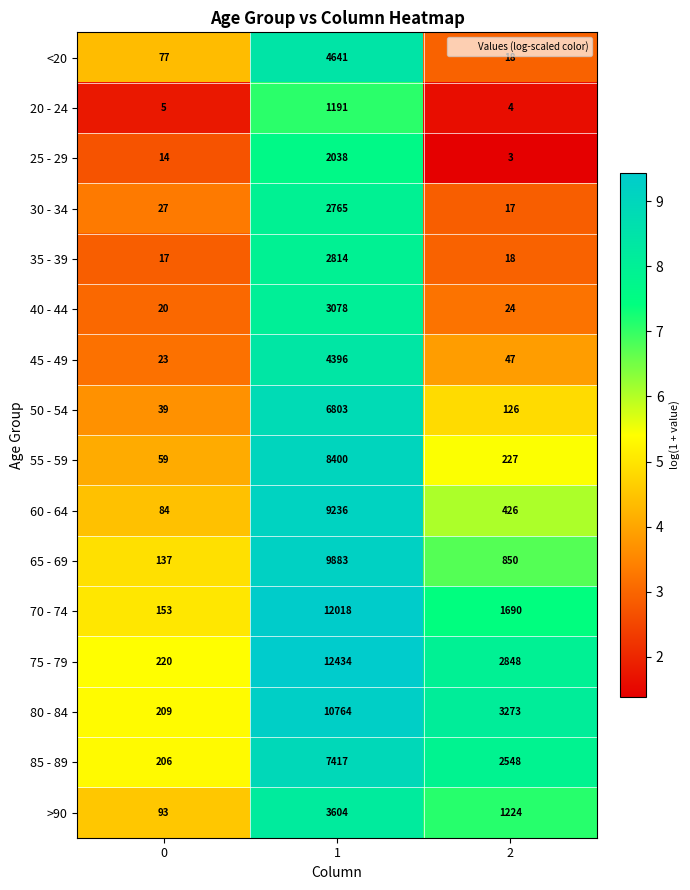

What is the difference between the highest and lowest values at 0?

215